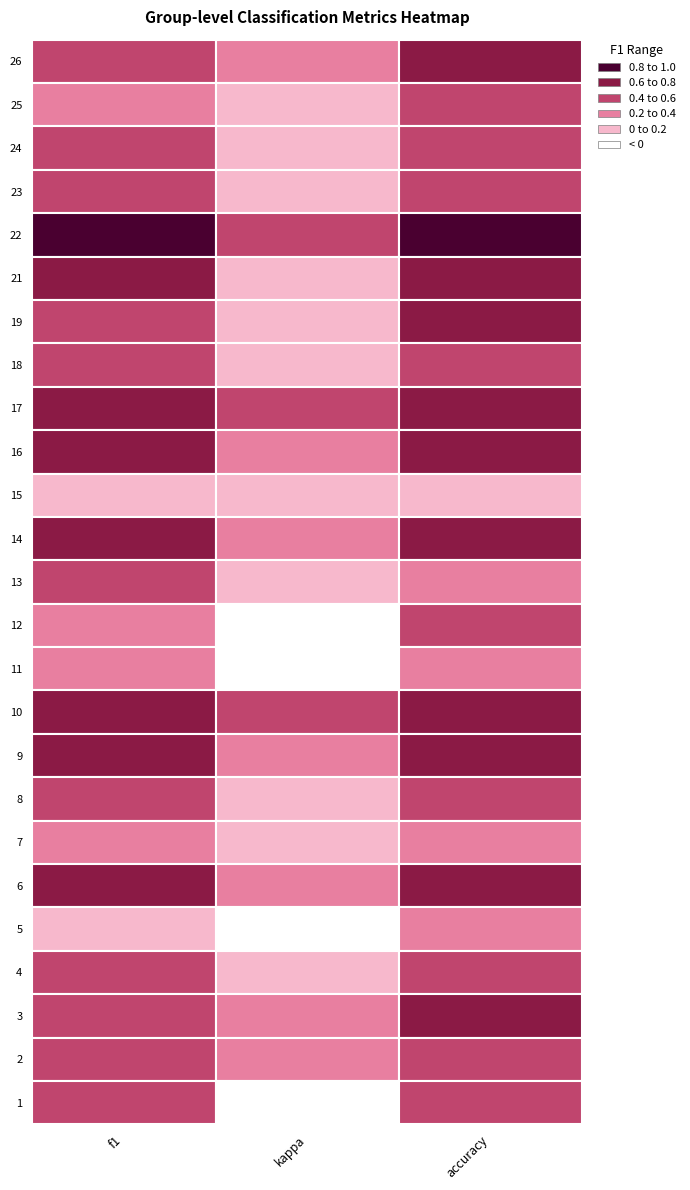

Count the number of data series in this chart.

25